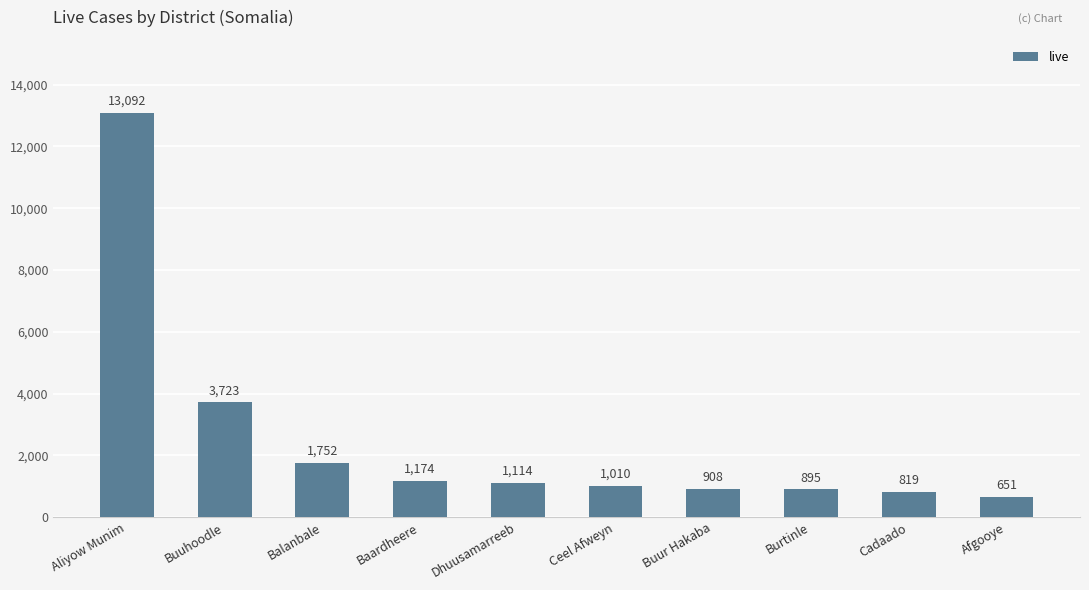

What is the approximate value at Burtinle?

895